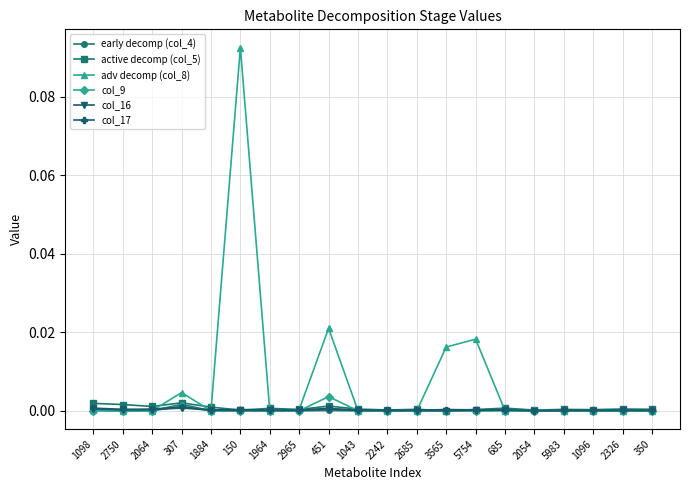

True or false: early decomp (col_4) has more than 2 points higher than both neighbors.

True